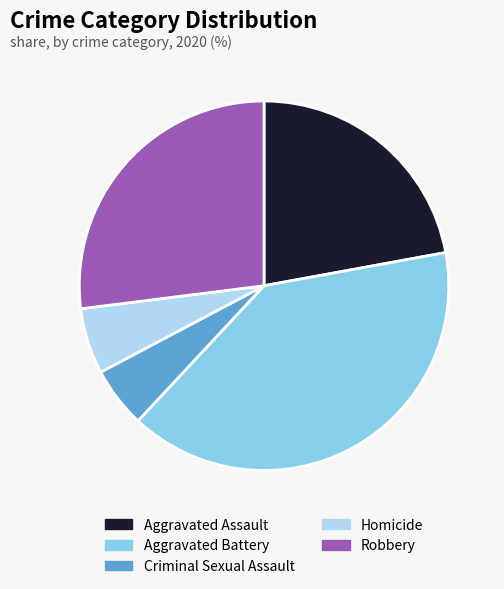

Which has a higher value, Robbery or Aggravated Assault?

Robbery